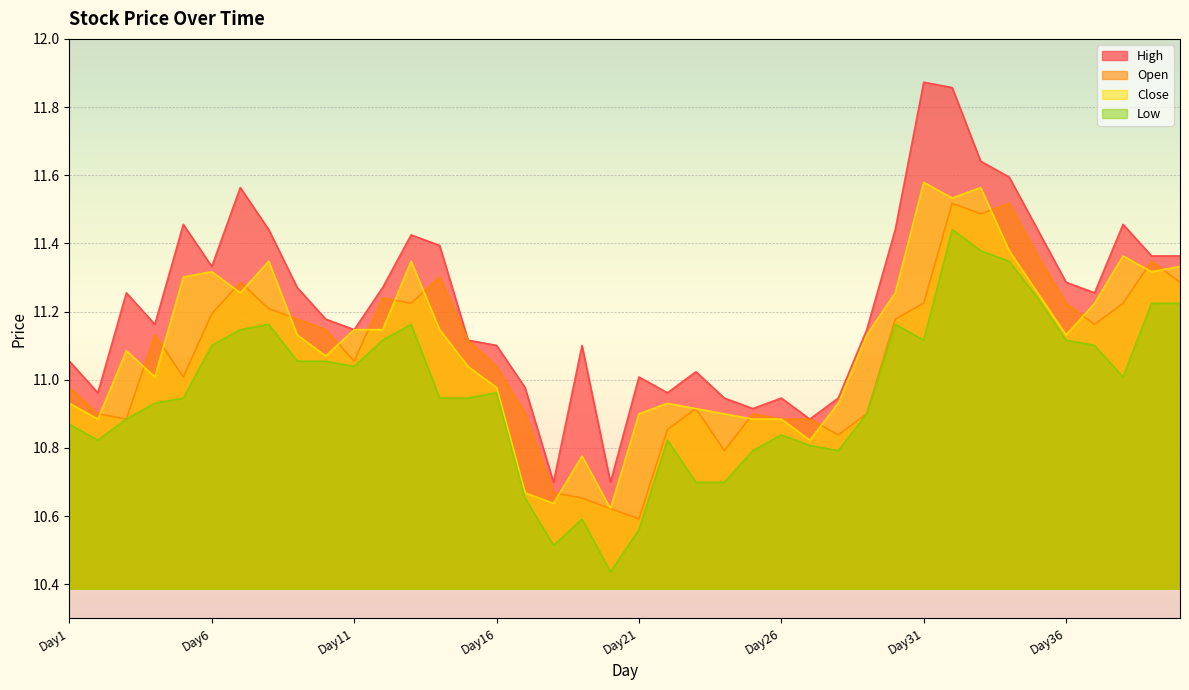

Rank the categories by Low value from lowest to highest.

Day20, Day18, Day21, Day19, Day17, Day23, Day24, Day25, Day28, Day27, Day2, Day22, Day26, Day1, Day3, Day29, Day4, Day5, Day14, Day15, Day16, Day38, Day11, Day9, Day10, Day6, Day37, Day12, Day31, Day36, Day7, Day8, Day13, Day30, Day39, Day40, Day35, Day34, Day33, Day32